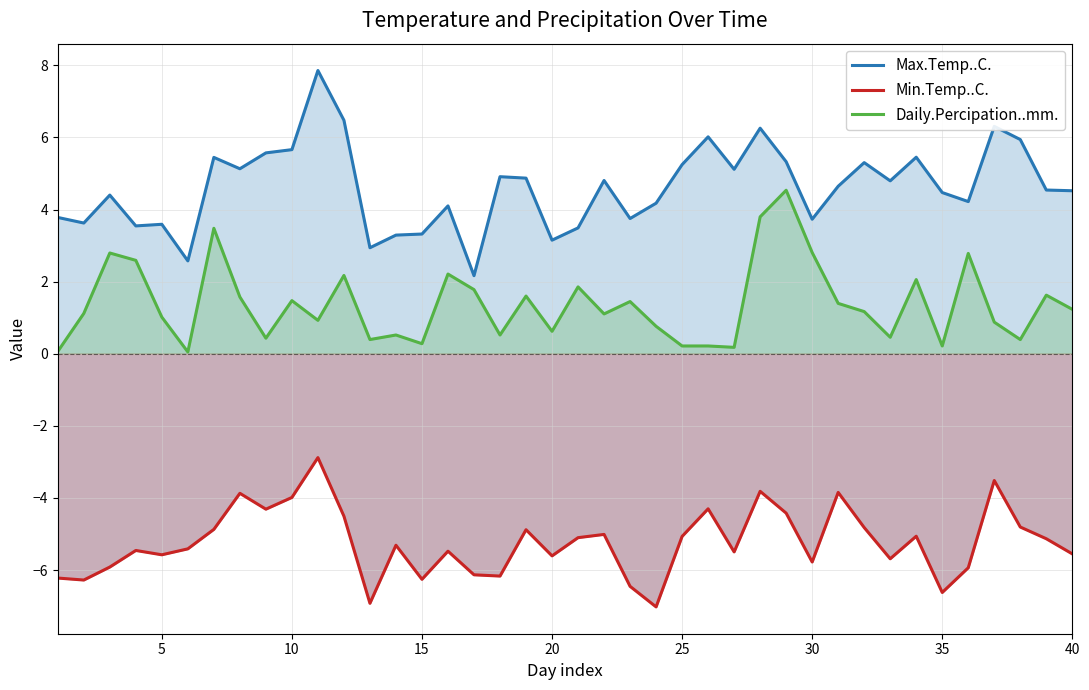

At how many categories does at least one series exceed 5?

15